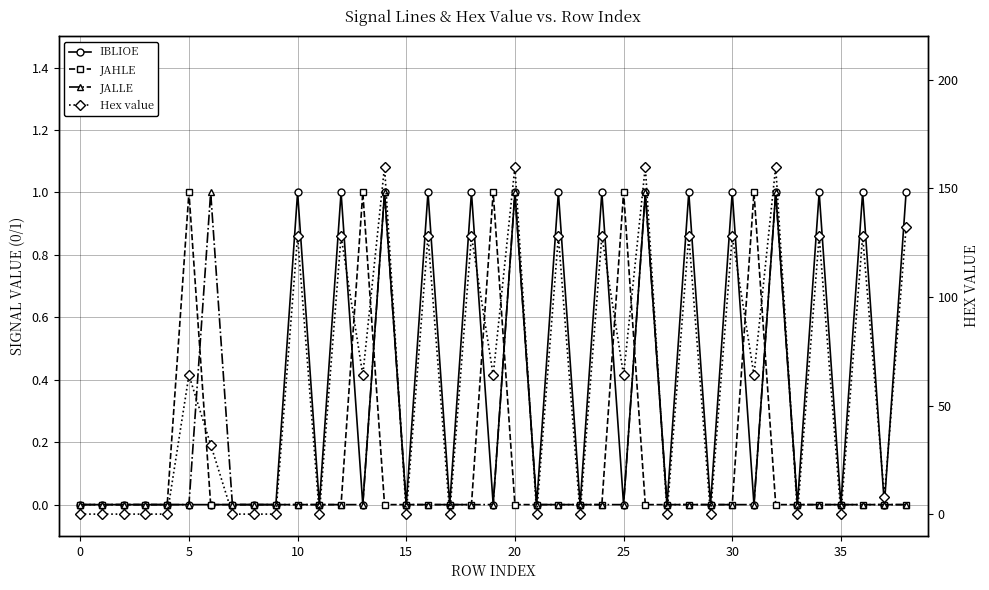

True or false: Hex value has more than 0 interior local peaks.

True